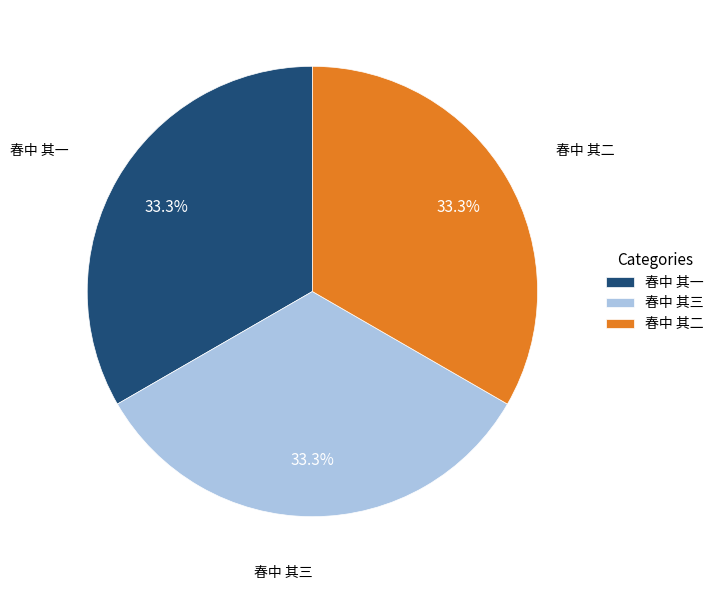

What is the ratio of the value at 春中 其二 to the value at 春中 其三?

1.0